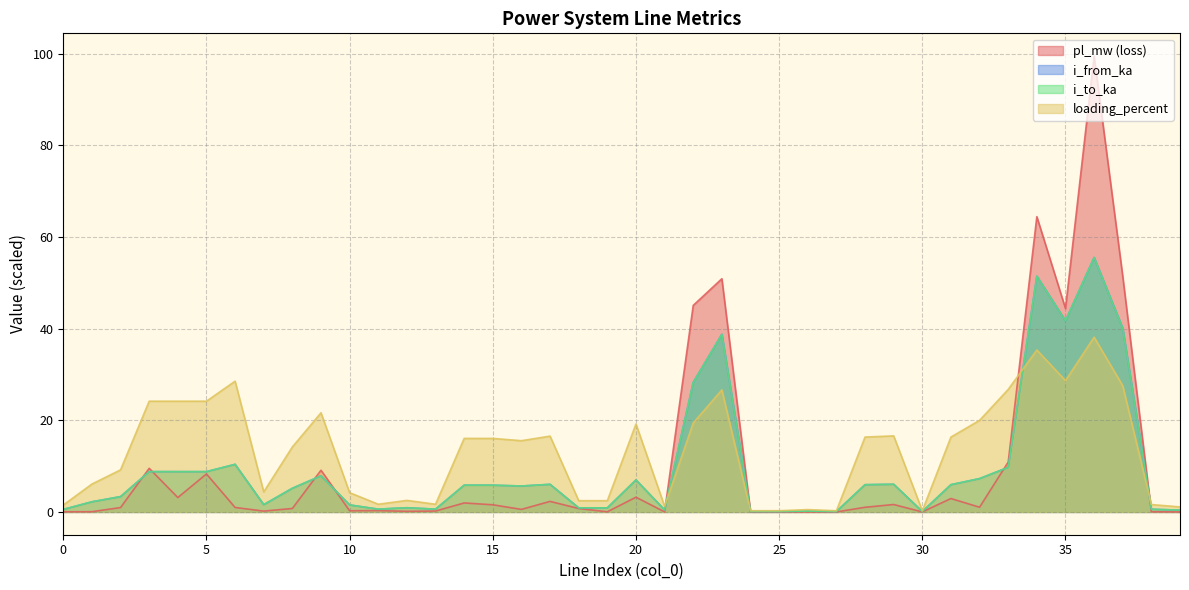

What are all the series names shown in the legend?

pl_mw (loss), i_from_ka, i_to_ka, loading_percent